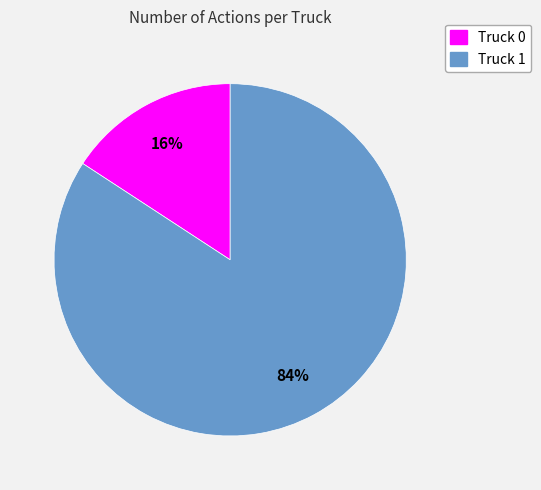

Which category has the biggest portion of the pie?

Truck 1